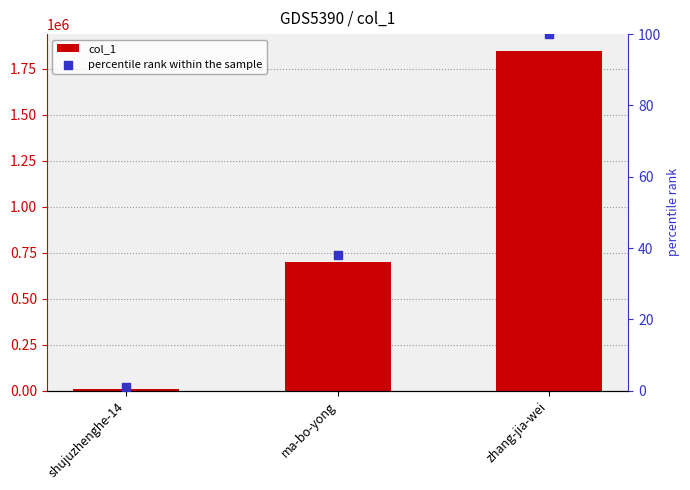

At how many categories does at least one series exceed 715422?

1